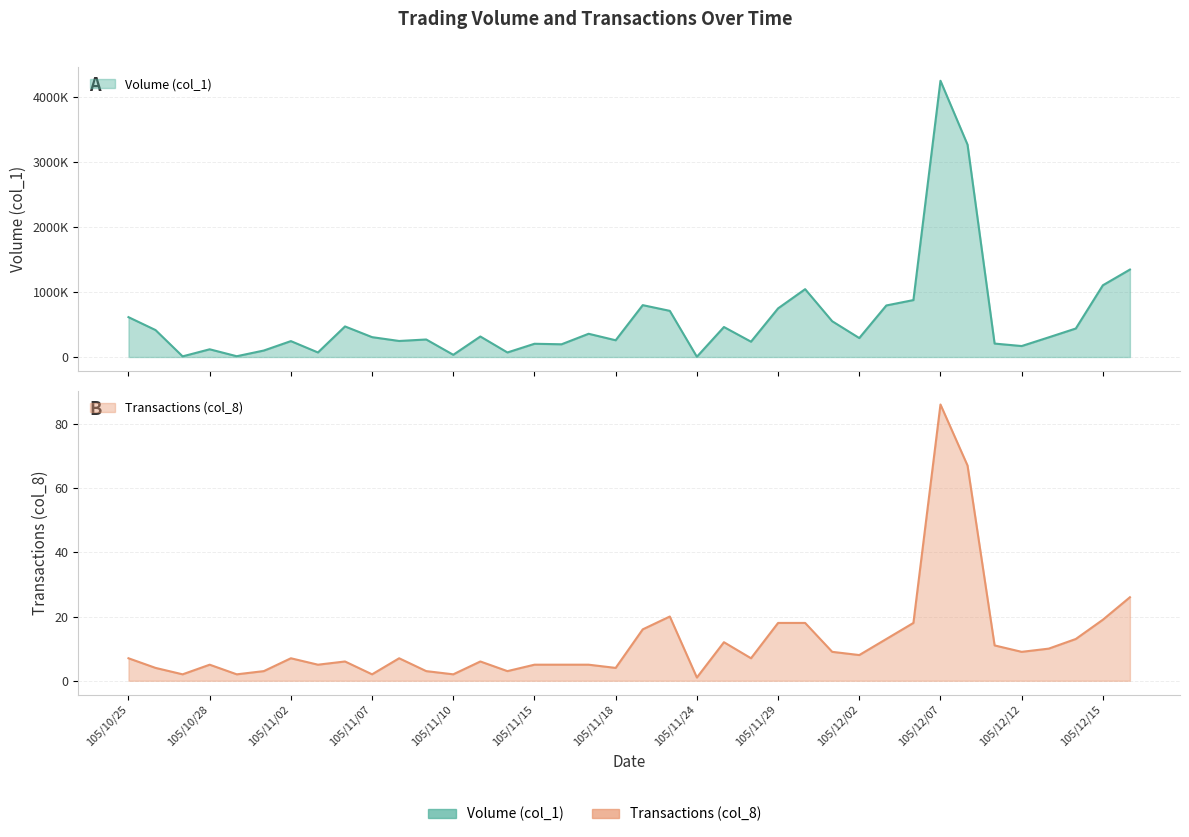

How many interior local valleys does the Transactions (col_8) series have?

11